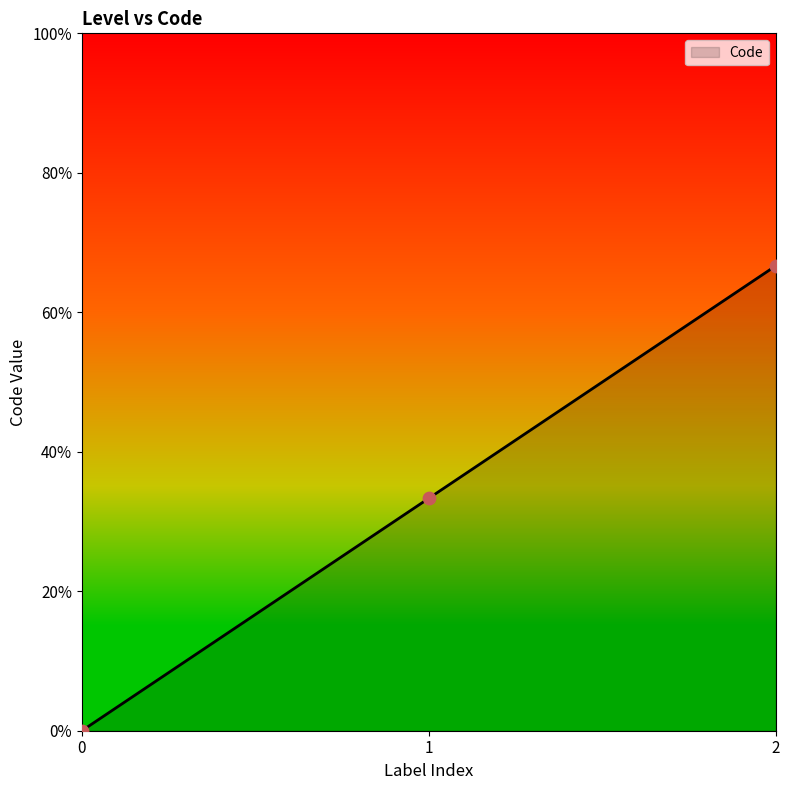

Is this an area chart (filled region under the line)?

Yes